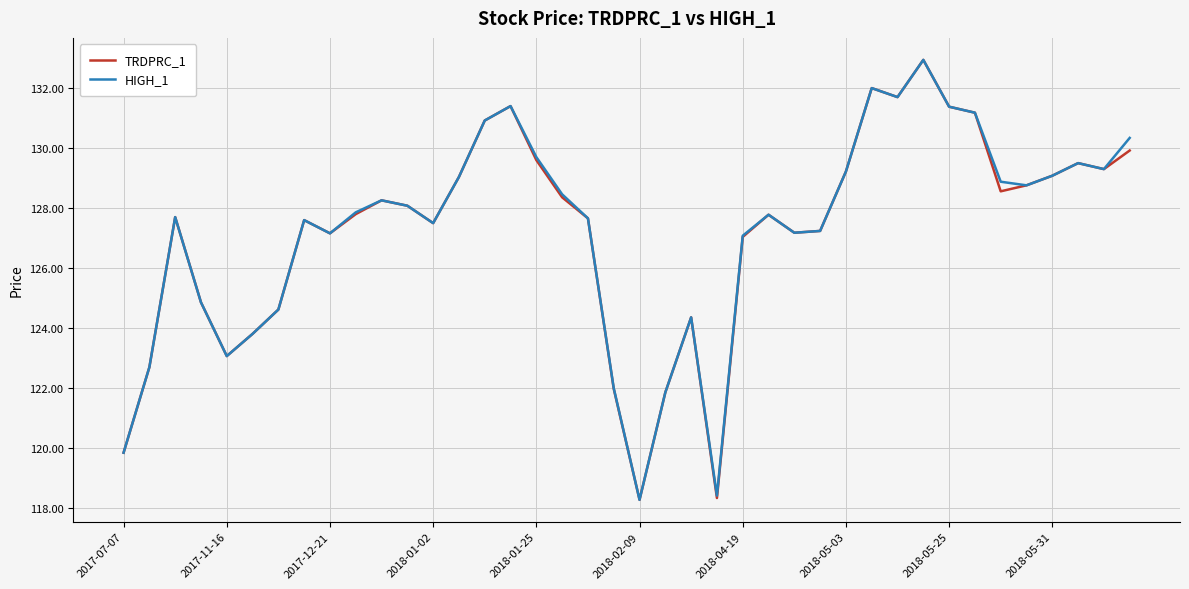

What is the minimum value shown in the chart?

118.3